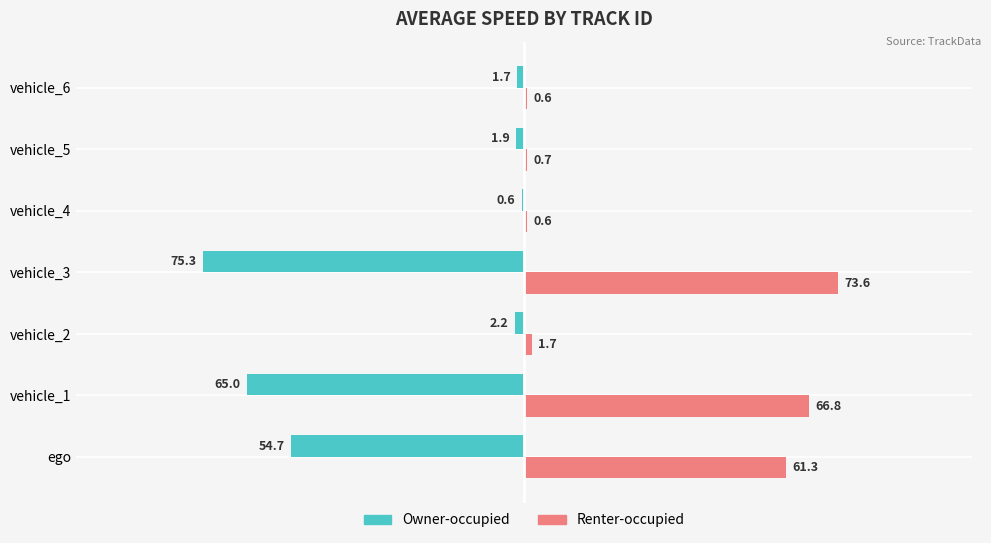

Which label corresponds to the smallest value in the chart?

vehicle_3